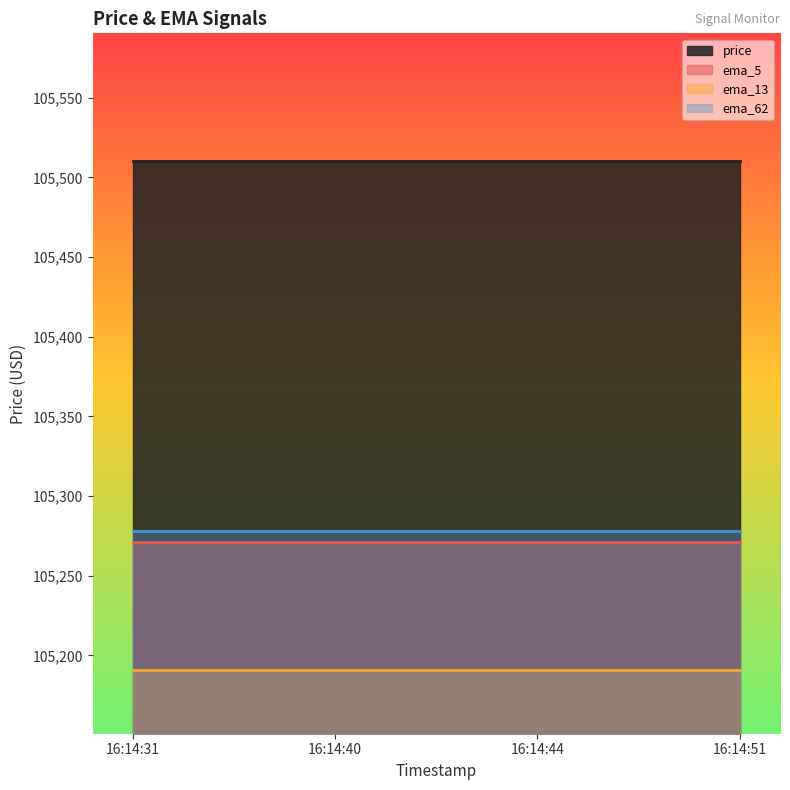

What is the lowest value of the price series?

105510.5